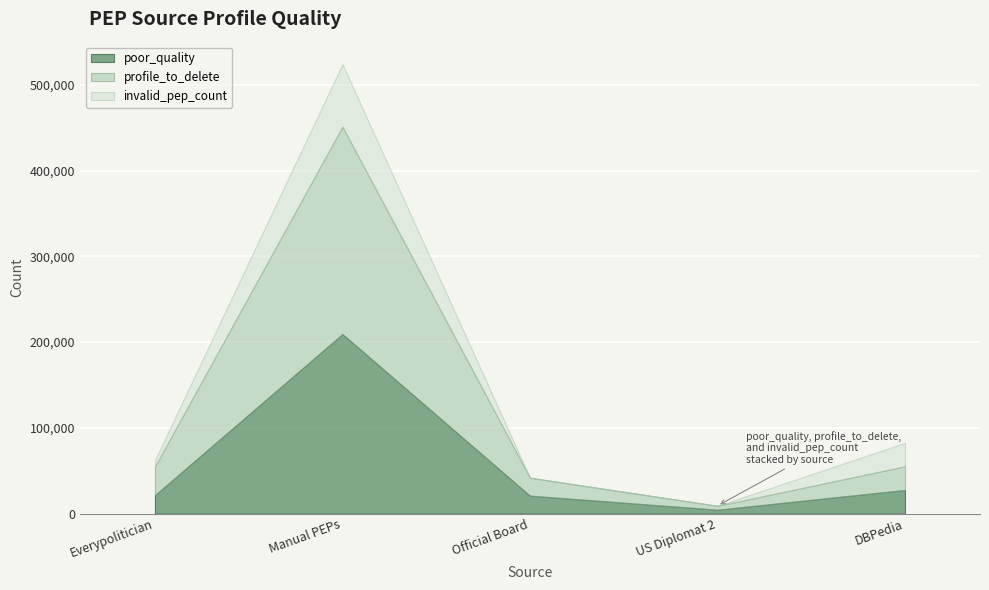

How many positive values does the invalid_pep_count series have?

4